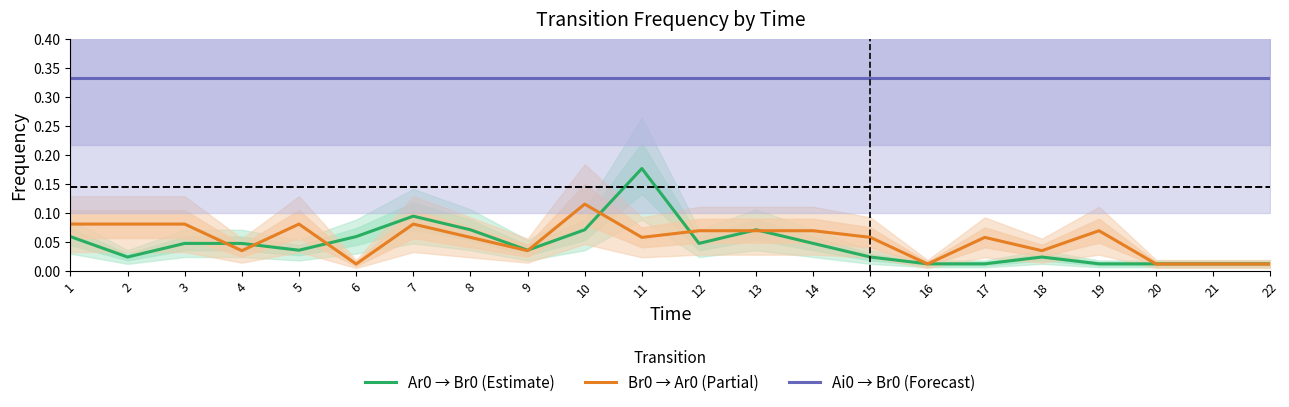

What is the greatest value displayed?

0.3